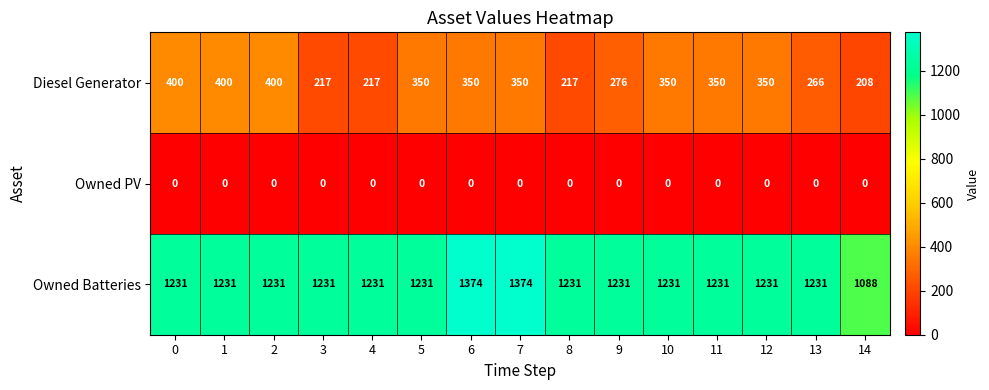

Rank the series by their average value, from highest to lowest.

Owned Batteries, Diesel Generator, Owned PV